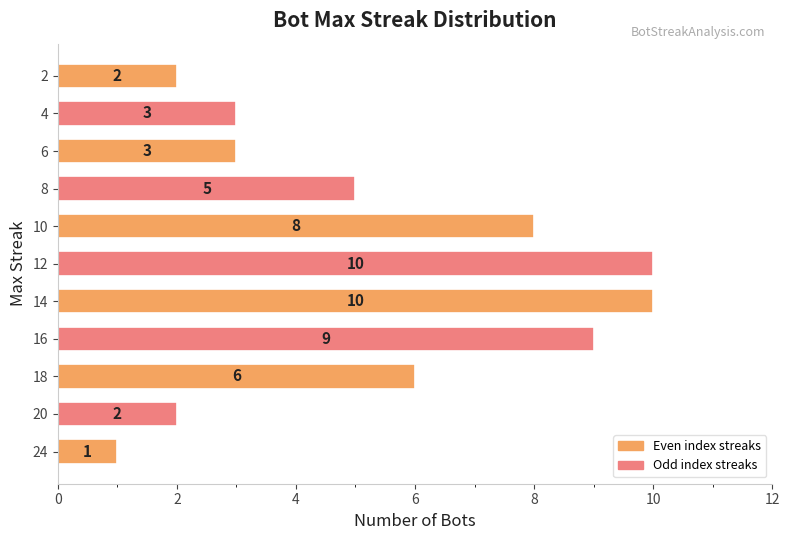

Reading bottom to top, transcribe all the data shown in this chart.

1	2	6	9	10	10	8	5	3	3	2